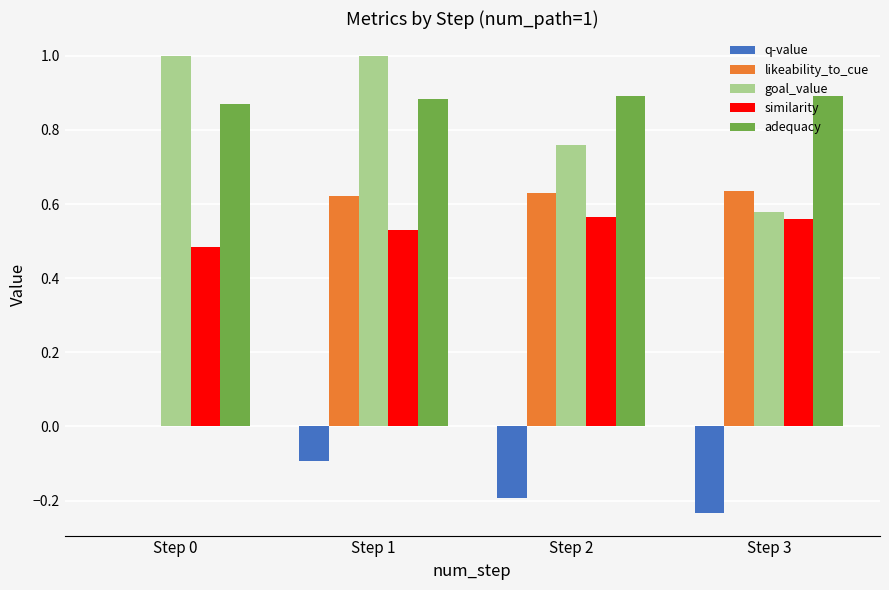

What is the difference between the q-value values at Step 0 and Step 1?

0.1